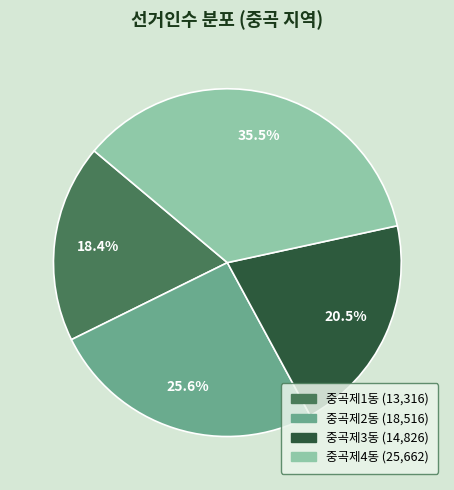

Is the sum of 중곡제1동 and 중곡제2동 greater than half?

No